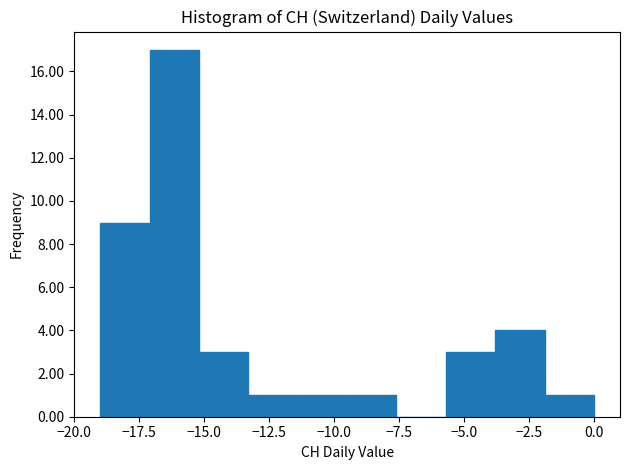

Around what value on the x-axis is the tallest bar? Give the approximate position of its centre, as read against the axis.

-16.0